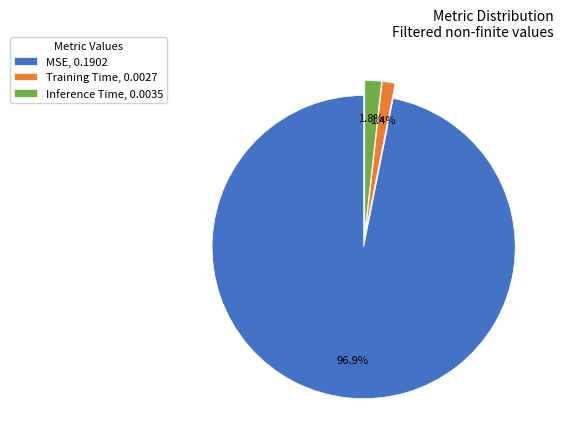

How many segments does this pie chart have?

3